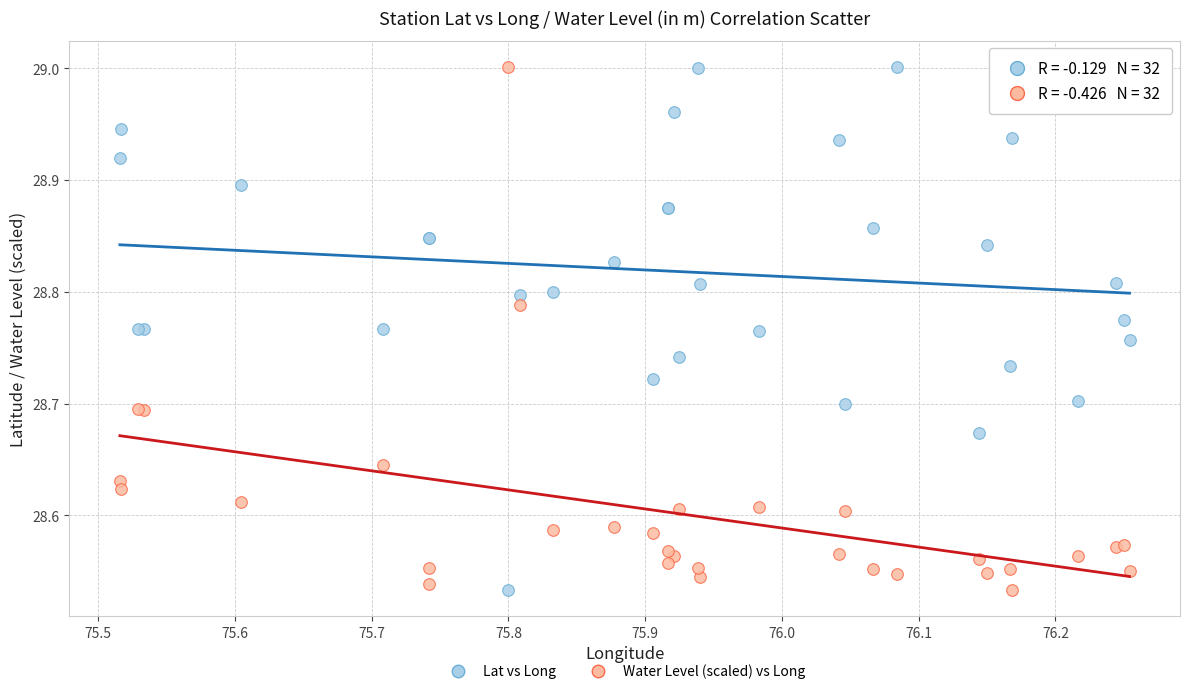

What is the X range (max minus min) for the scatter plot?

0.7